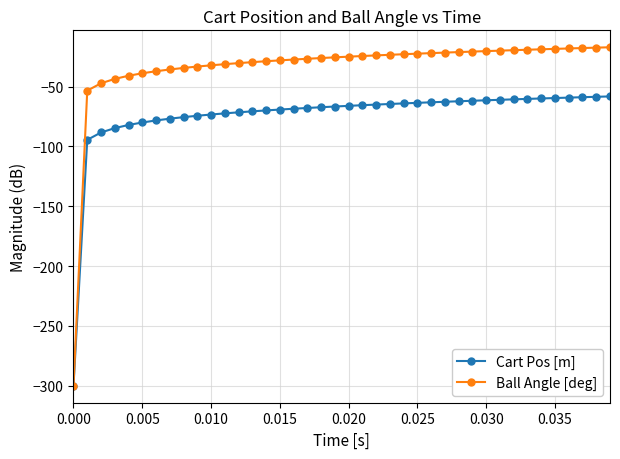

What is the lowest value of the Ball Angle [deg] series?

-300.0